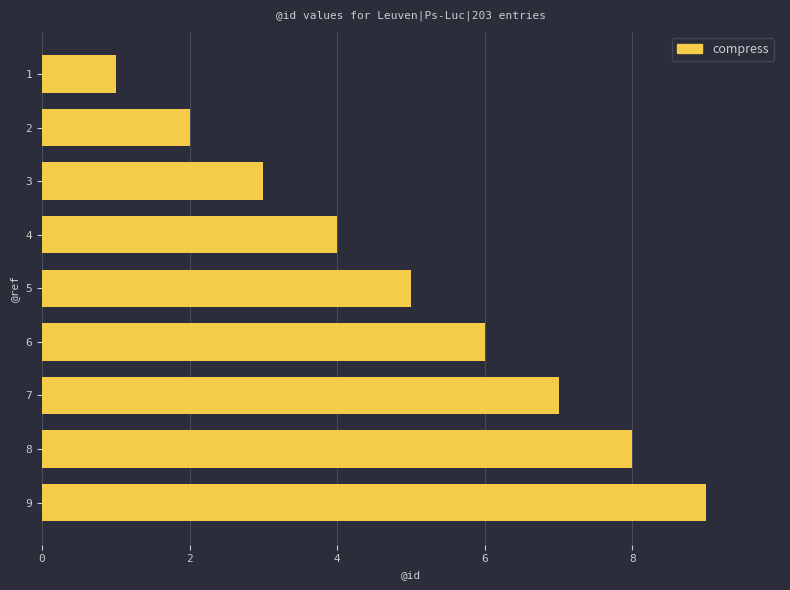

What is the greatest value displayed?

9